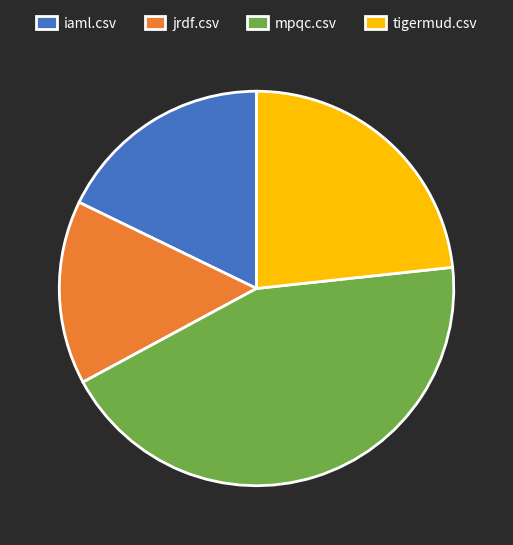

Rank the categories by value from highest to lowest.

mpqc.csv, tigermud.csv, iaml.csv, jrdf.csv